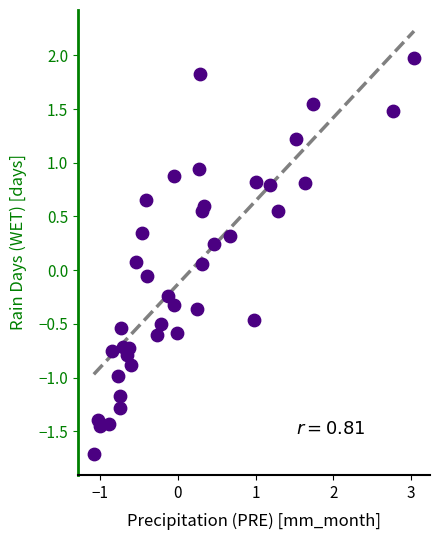

What is the range of X values (max minus min)?

4.1